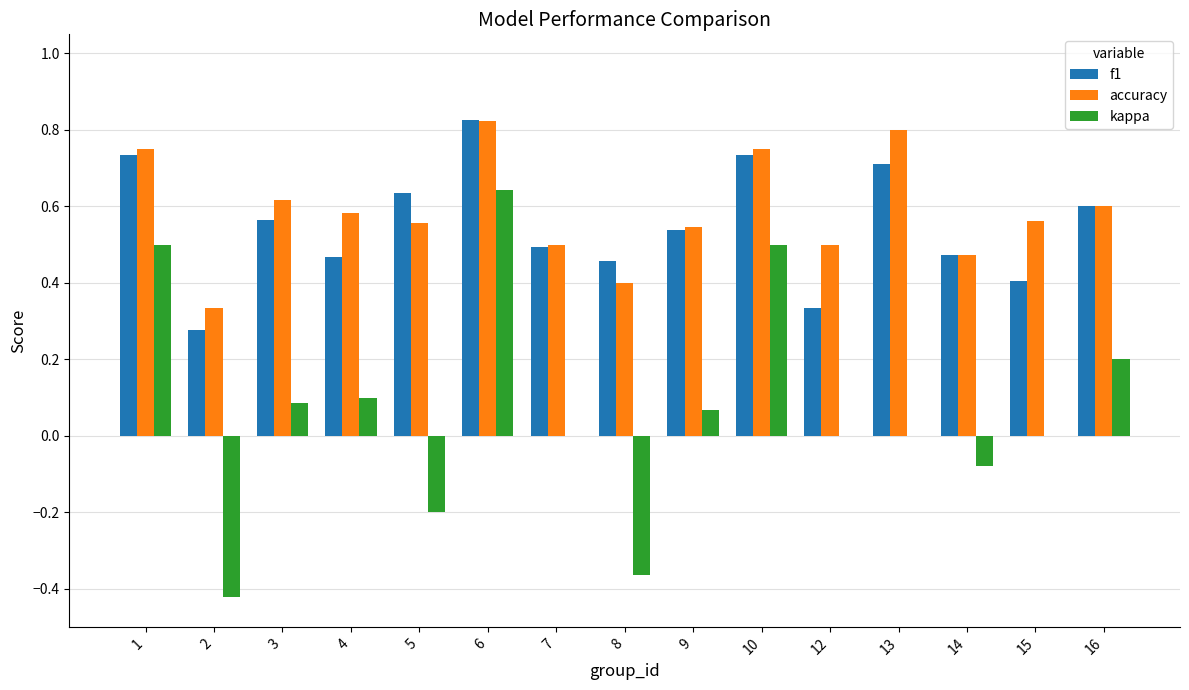

Count the accuracy values in the range 0 to 1.

15